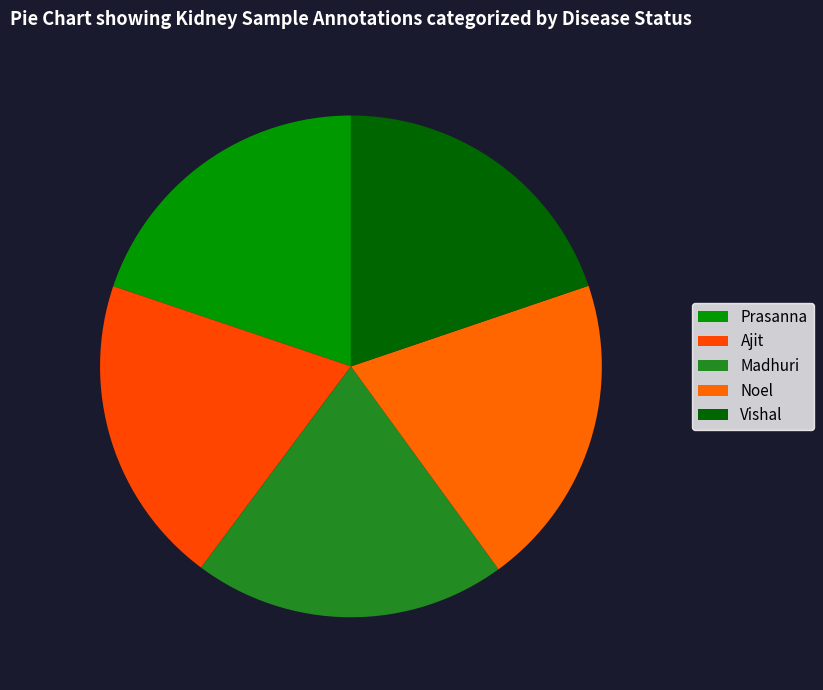

Is there any slice that represents more than half of the pie?

No